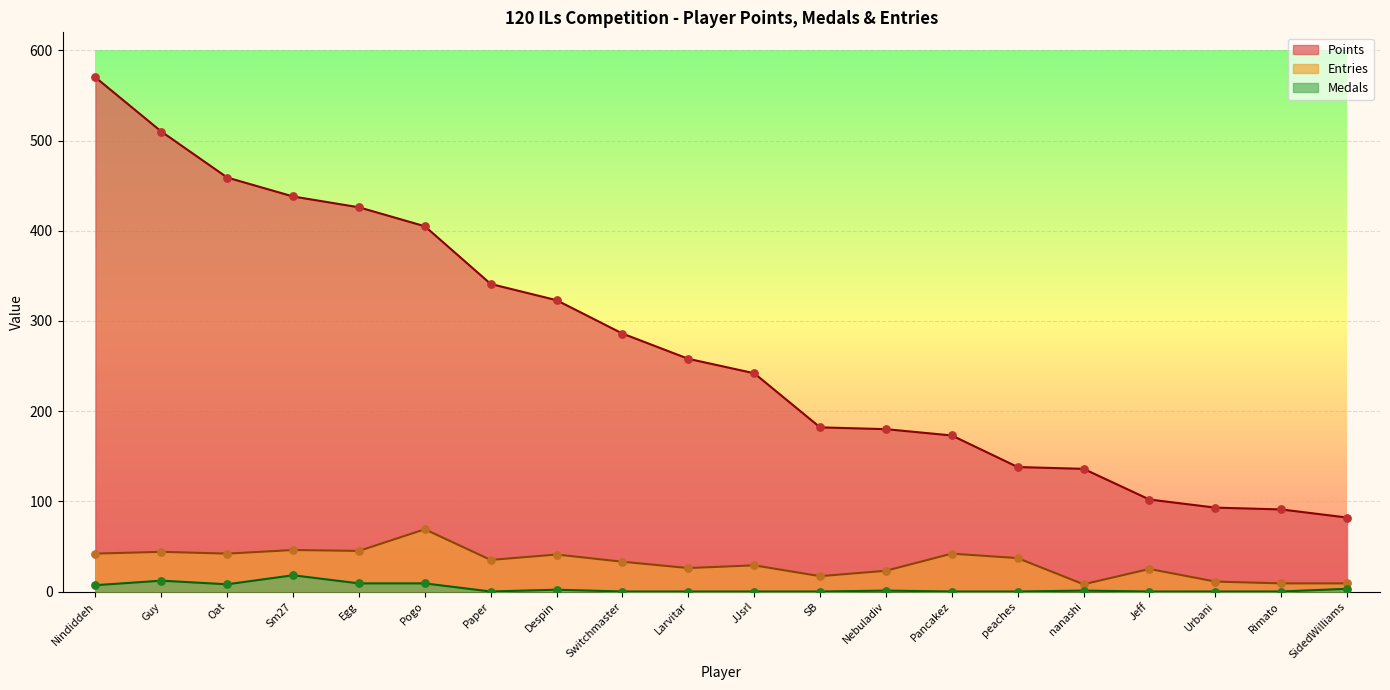

At which category is the sum across all series the highest?

Nindiddeh